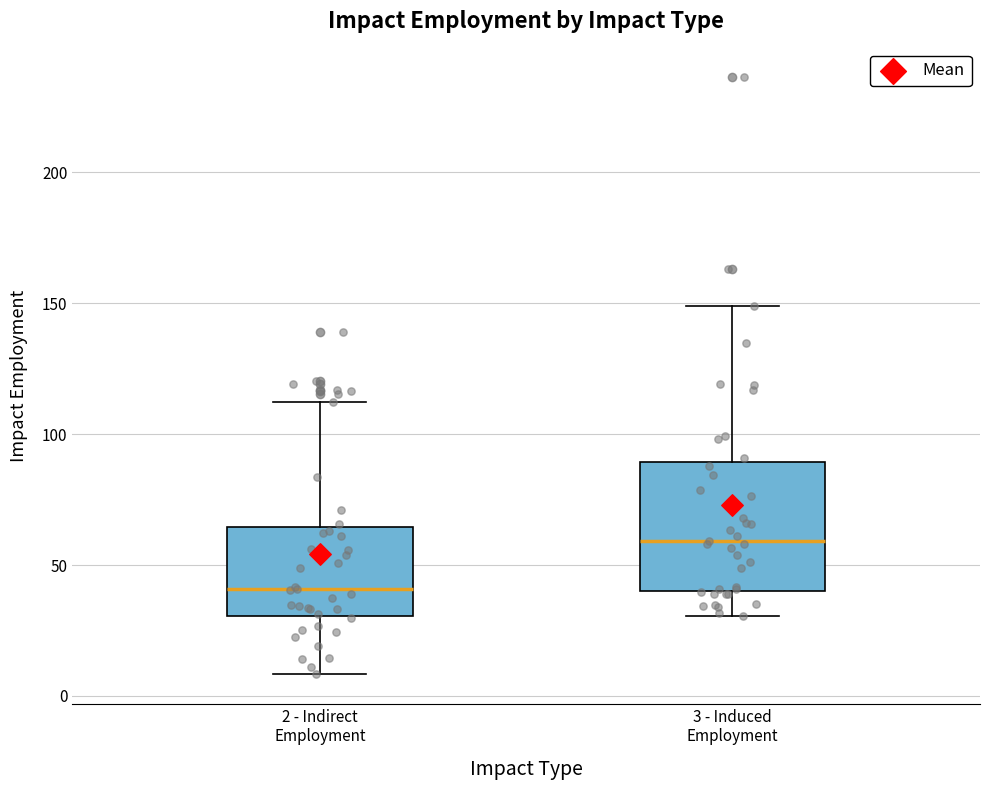

Reading left to right, transcribe this box plot: for each box, give where its median line is, the range the box spans, and where its two whiskers end, as read against the y-axis. The values are not printed on the chart, so give them approximately, as read against the axis.

2 - Indirect Employment: median 40, box 30 to 65, whiskers 10 to 110
3 - Induced Employment: median 60, box 40 to 90, whiskers 30 to 150